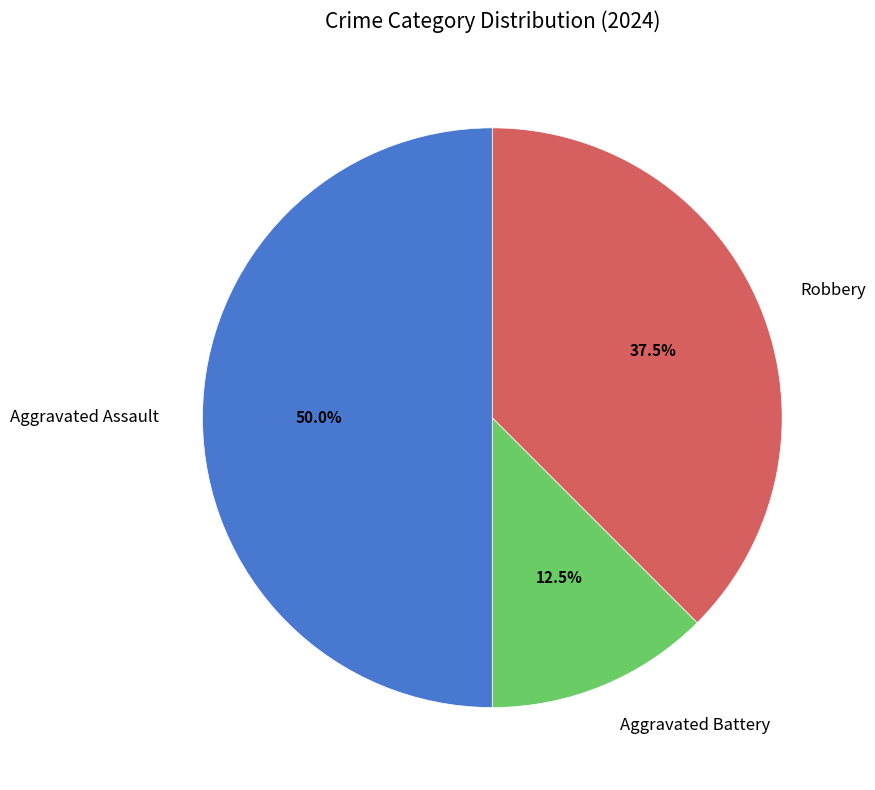

Is it true that Aggravated Assault is 50% of the pie?

True